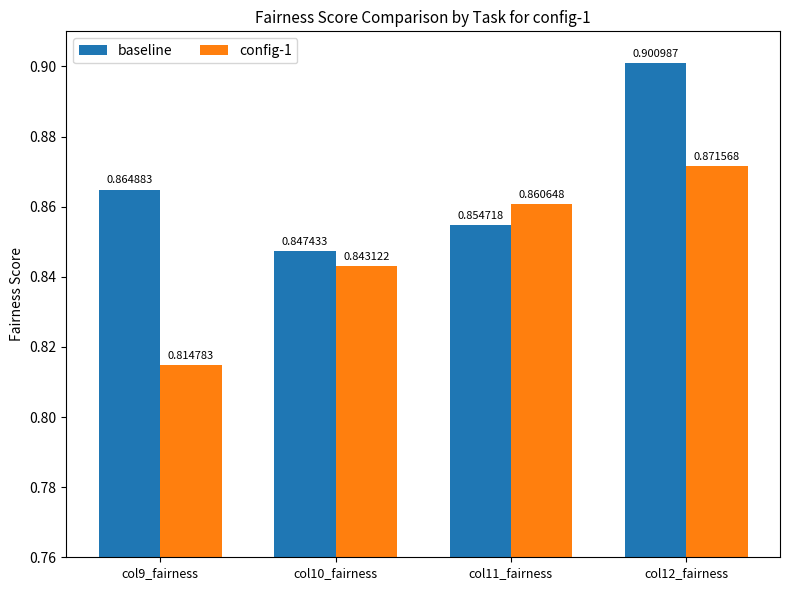

Which series changed the most between col10_fairness and col11_fairness?

config-1